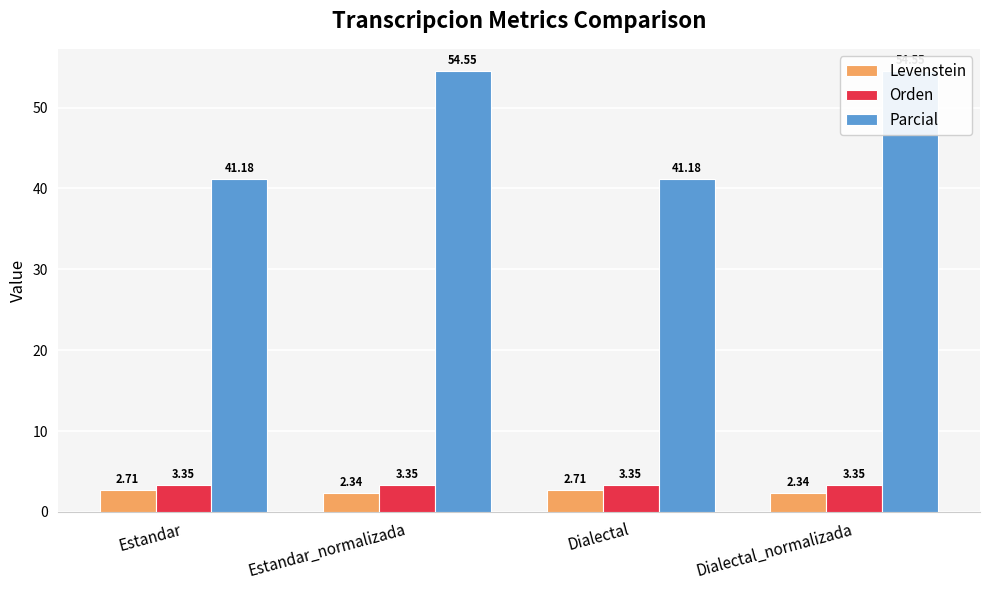

Are the bars horizontal?

No